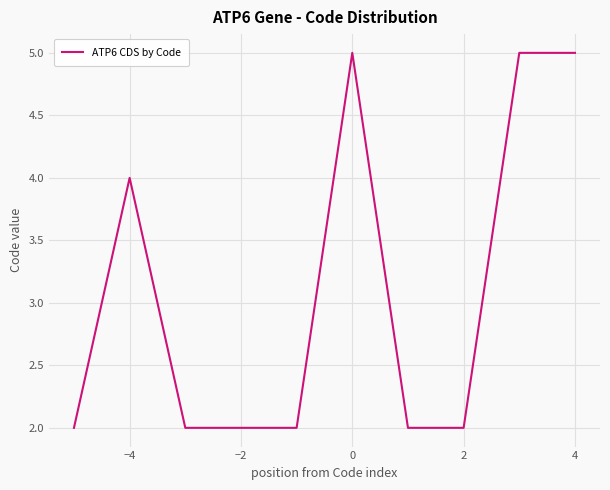

What is the greatest value displayed?

5